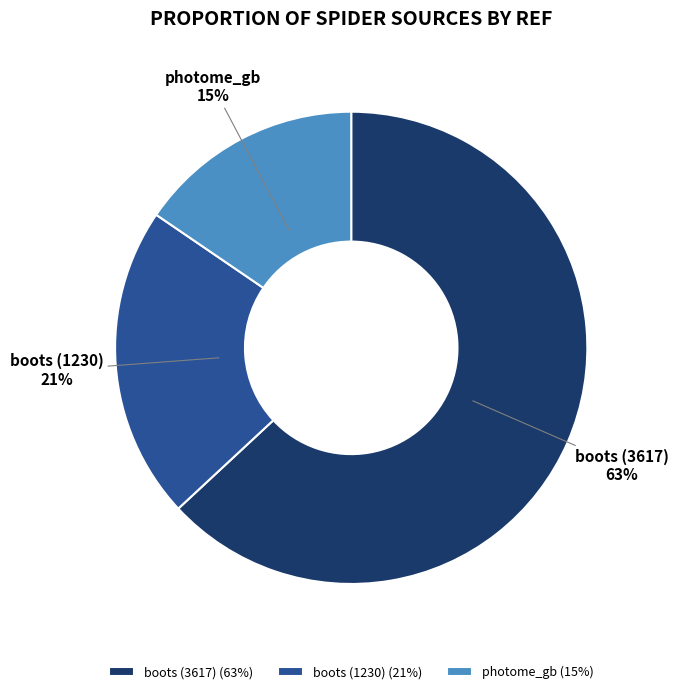

Which category accounts for the majority?

boots (3617)